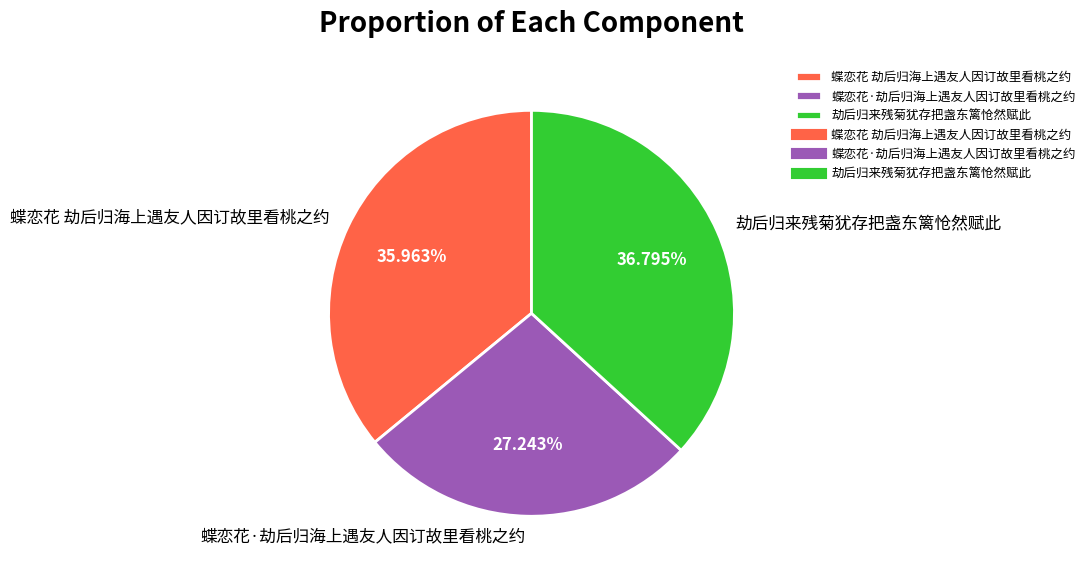

What is the ratio of the value at 蝶恋花·劫后归海上遇友人因订故里看桃之约 to the value at 劫后归来残菊犹存把盏东篱怆然赋此?

0.7